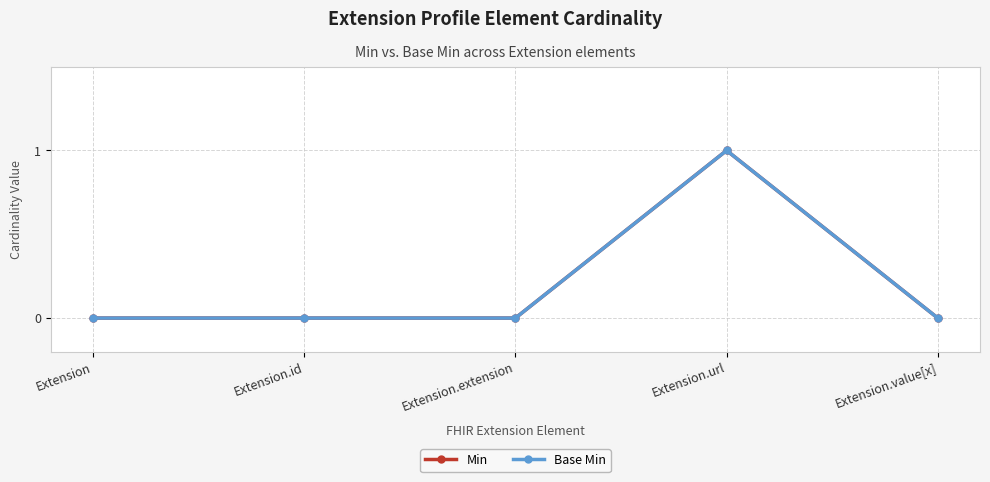

At which label is Min closest to 0?

Extension